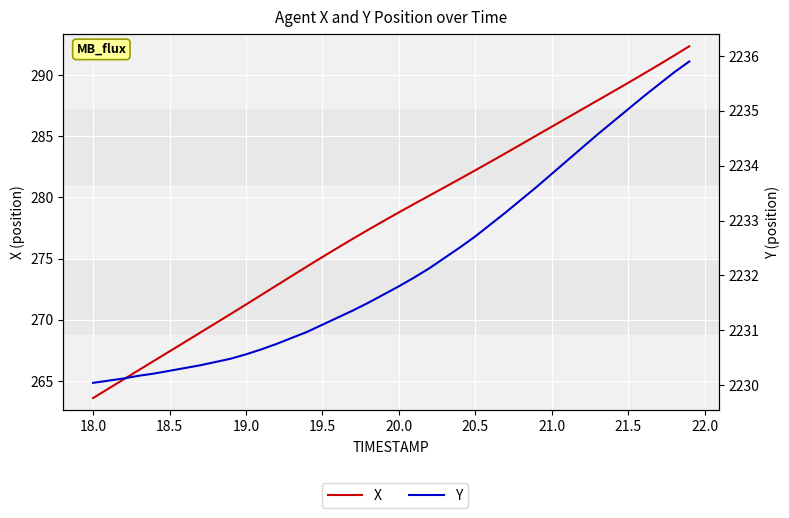

How many lines are shown in the chart?

2